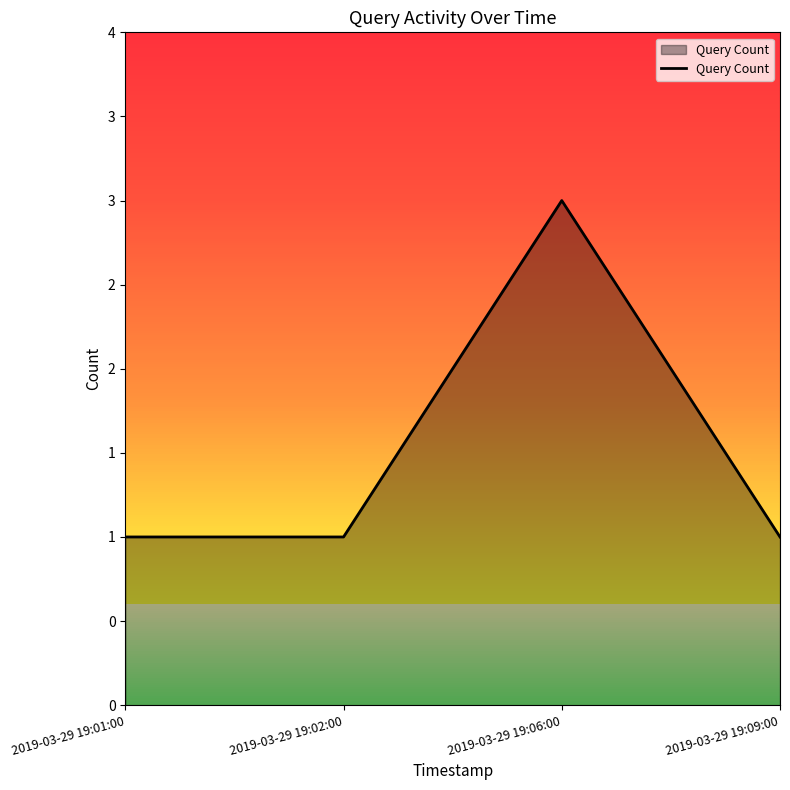

Does the chart have visible grid lines?

No